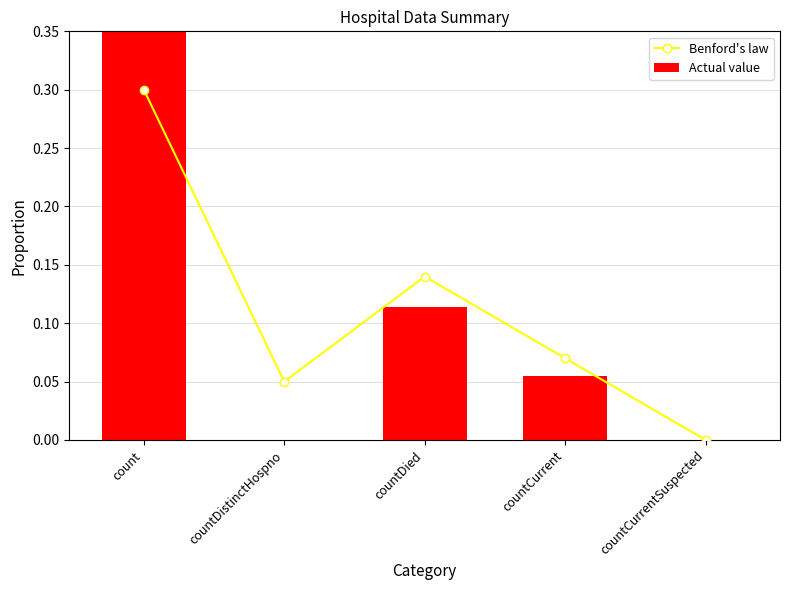

What is the label of the 3rd bar from the right?

countDied